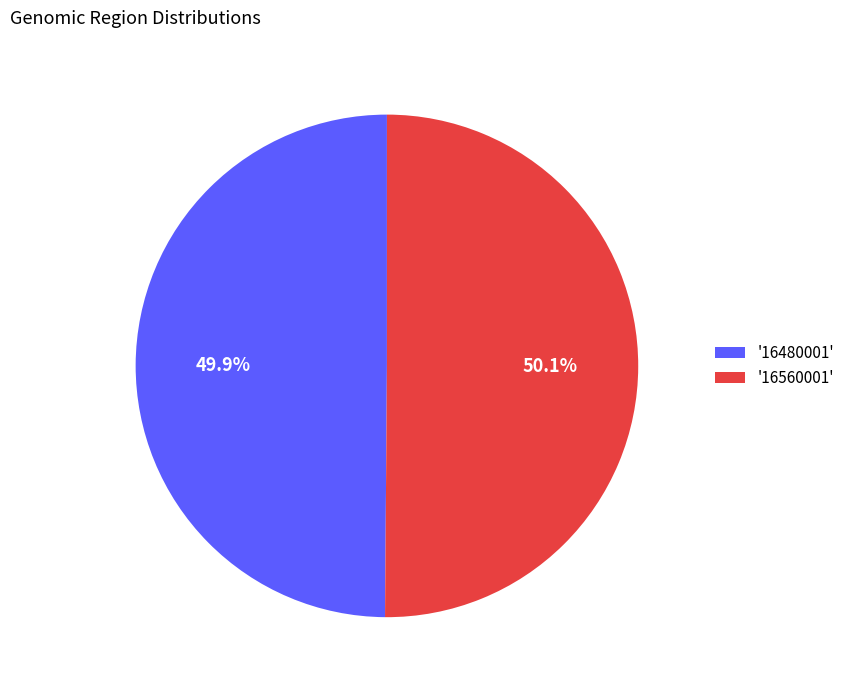

Combined, do '16480001' and '16560001' account for over 50%?

Yes